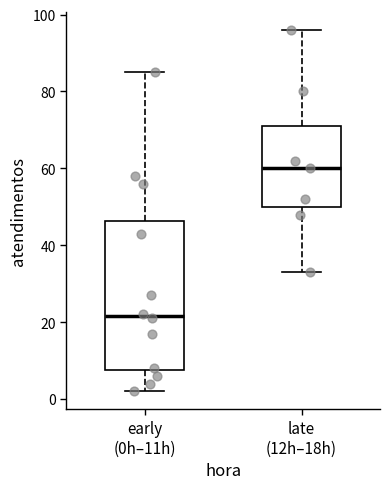

Where is the upper edge of the box for early (0h–11h) on the y-axis? The values are not printed on the chart, so give them approximately, as read against the axis.

46